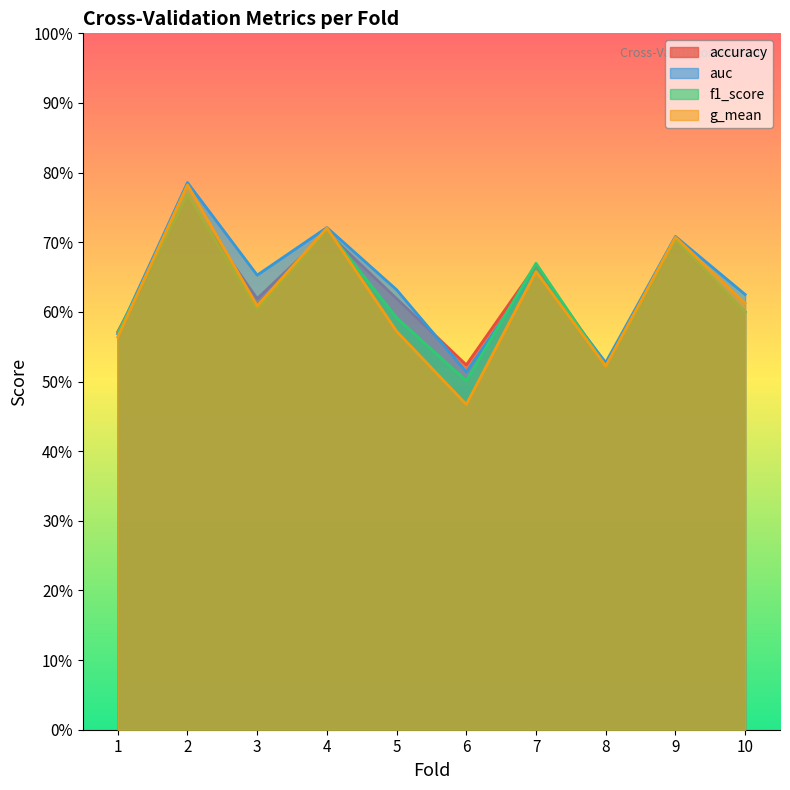

What is the value of the f1_score point at the 6th from the left?

0.5